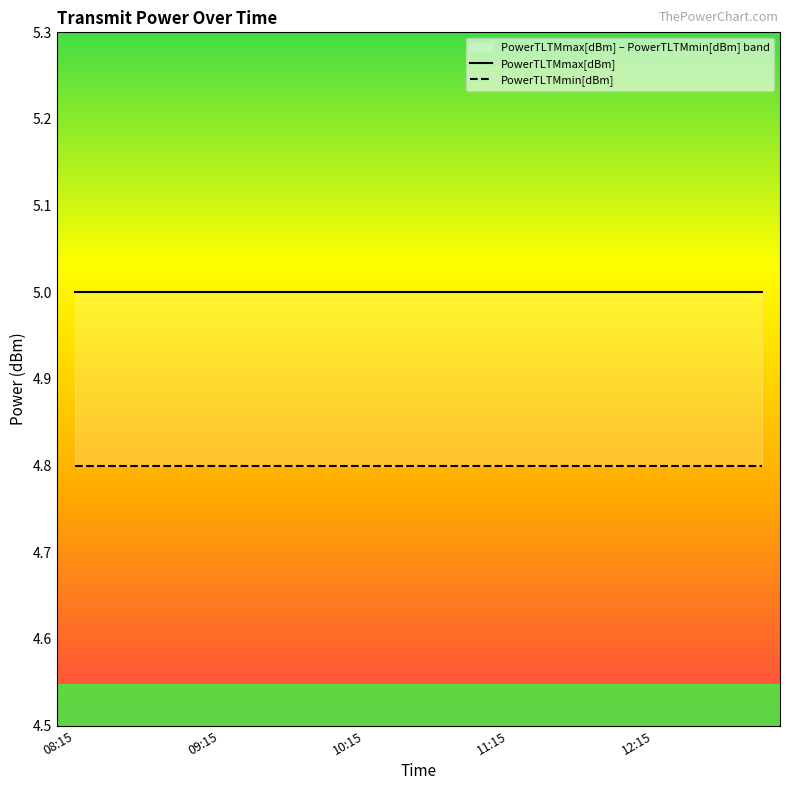

Between 6 and 19, which series saw the biggest shift?

PowerTLTMmax[dBm]